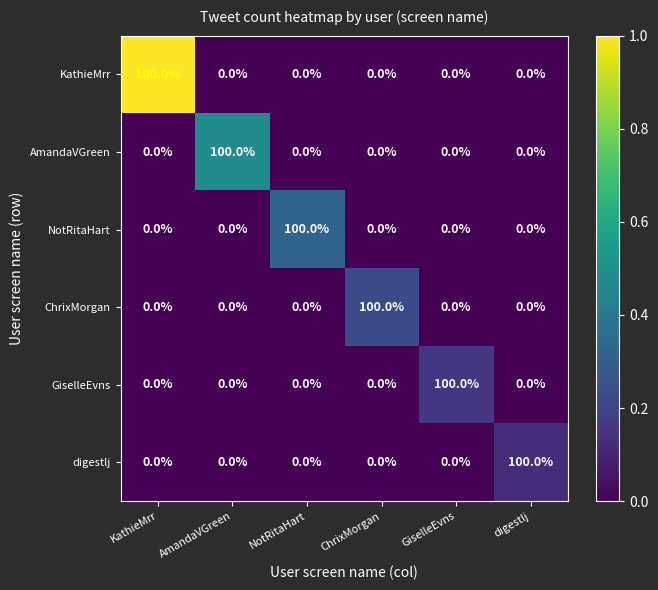

Read the GiselleEvns value at GiselleEvns.

100